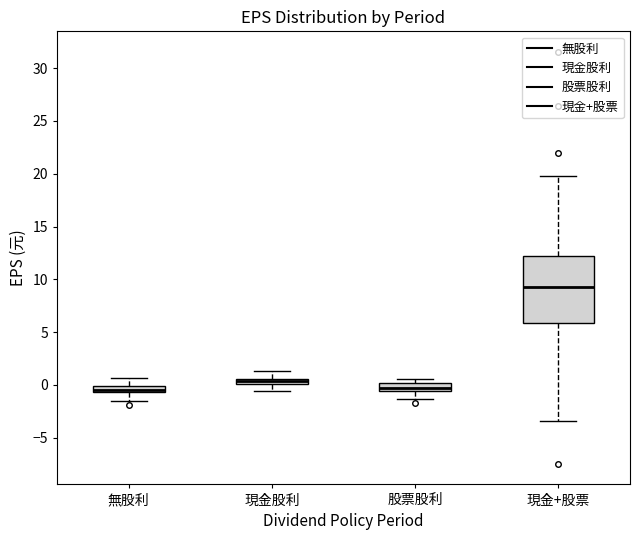

Which box is the tallest, from its lower edge to its upper edge?

現金+股票